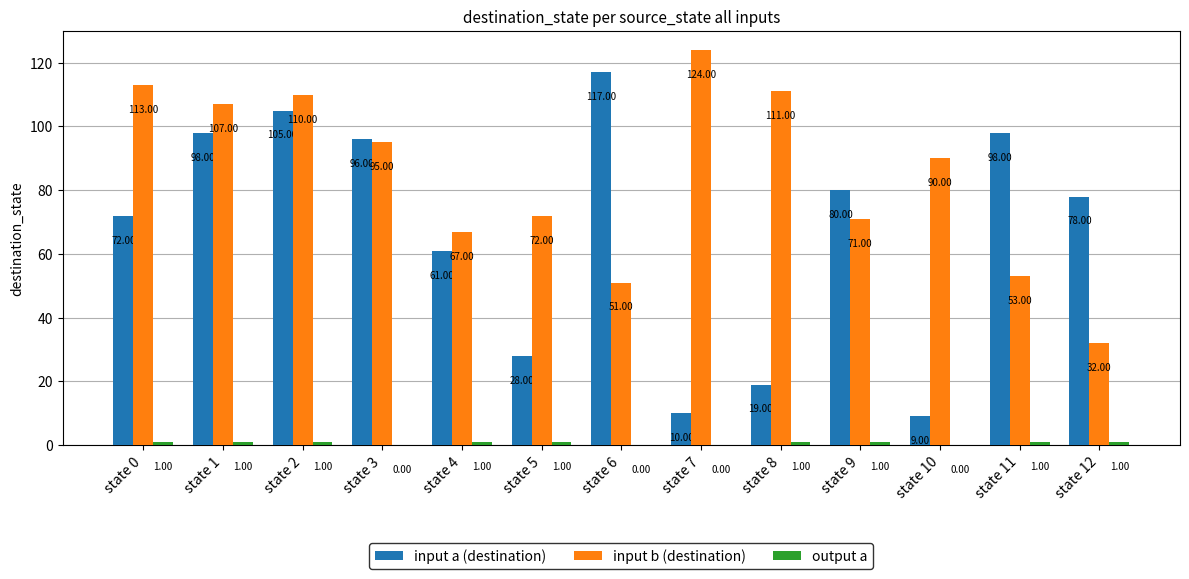

What is the total value across all series at state 12?

111